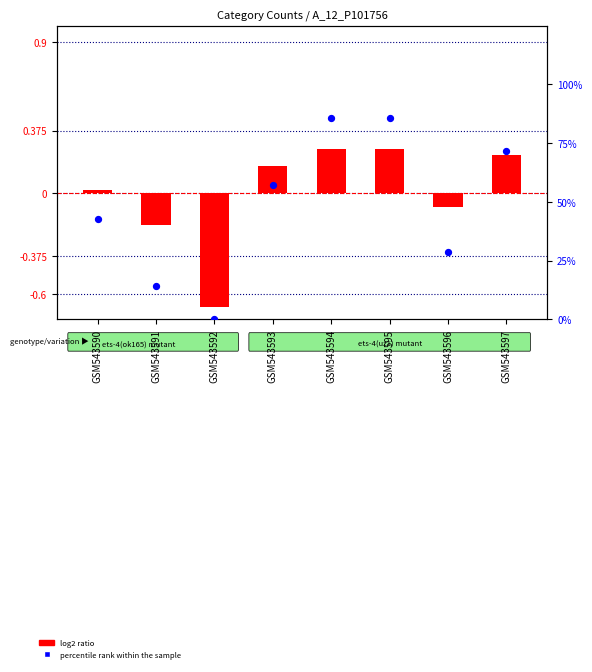

What is the change in value from GSM543591 to GSM543597?

+57.1